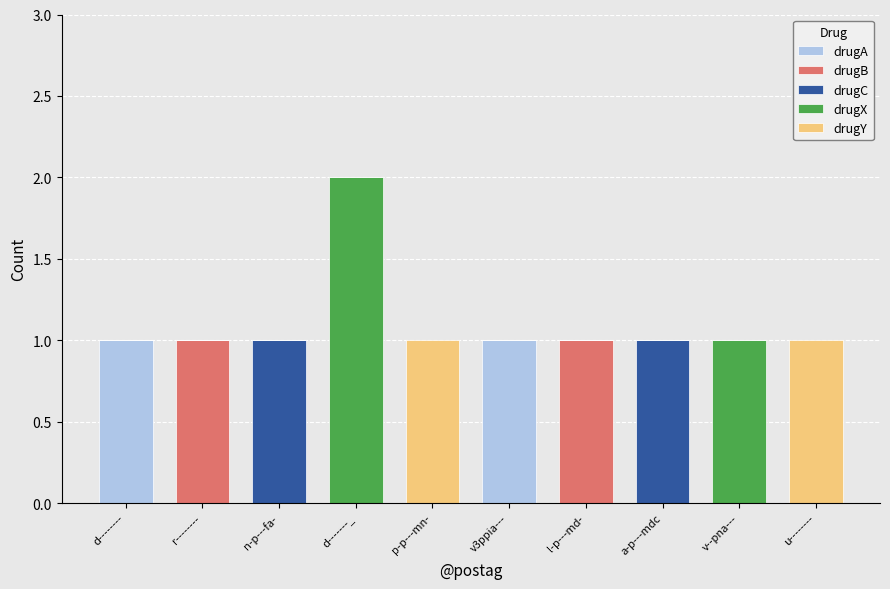

At which category is the sum across all series the highest?

d-------_